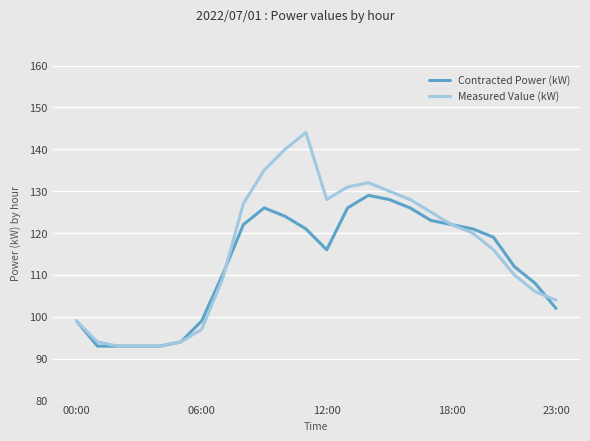

True or false: Contracted Power (kW) and Measured Value (kW) cross at least once.

True